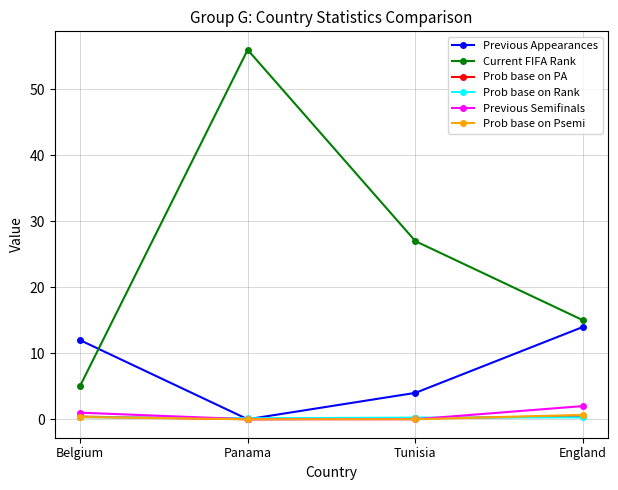

What is the label of the 2nd point from the right?

Tunisia